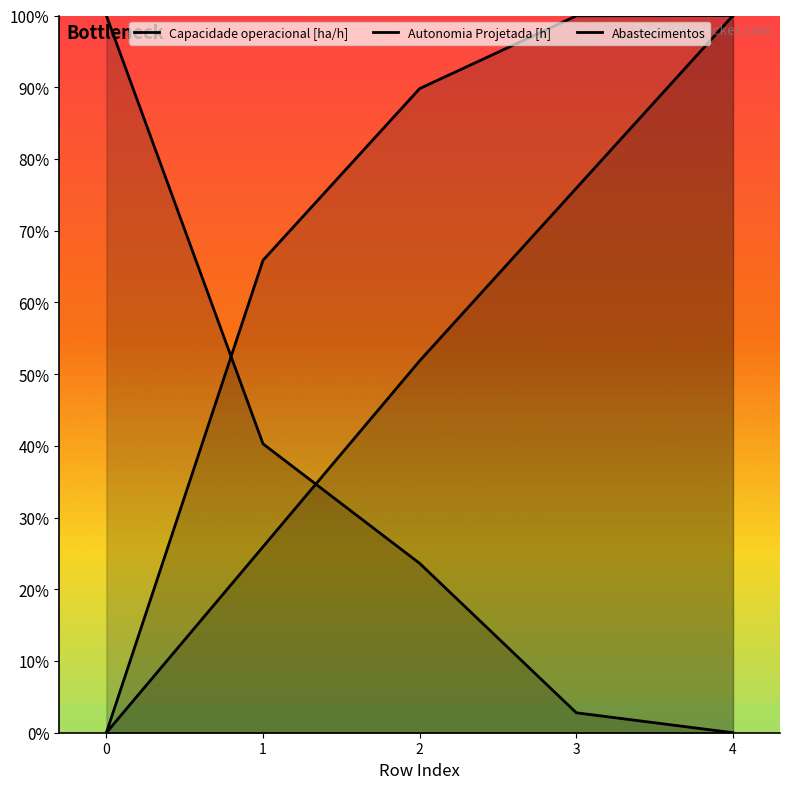

Reading left to right, list all the values displayed in this chart.

Capacidade operacional [ha/h]: 0.0	0.7	0.9	1.0	1.0
Autonomia Projetada [h]: 0.0	0.3	0.5	0.8	1.0
Abastecimentos: 1.0	0.4	0.2	0.0	0.0